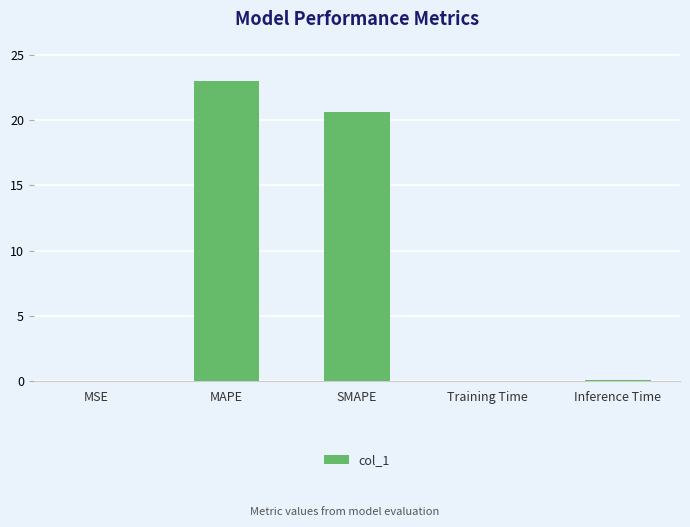

What is the average value?

8.7